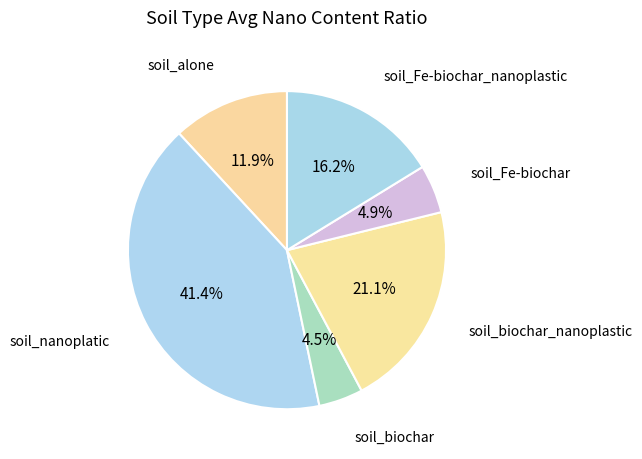

How many slices are in this pie chart?

6